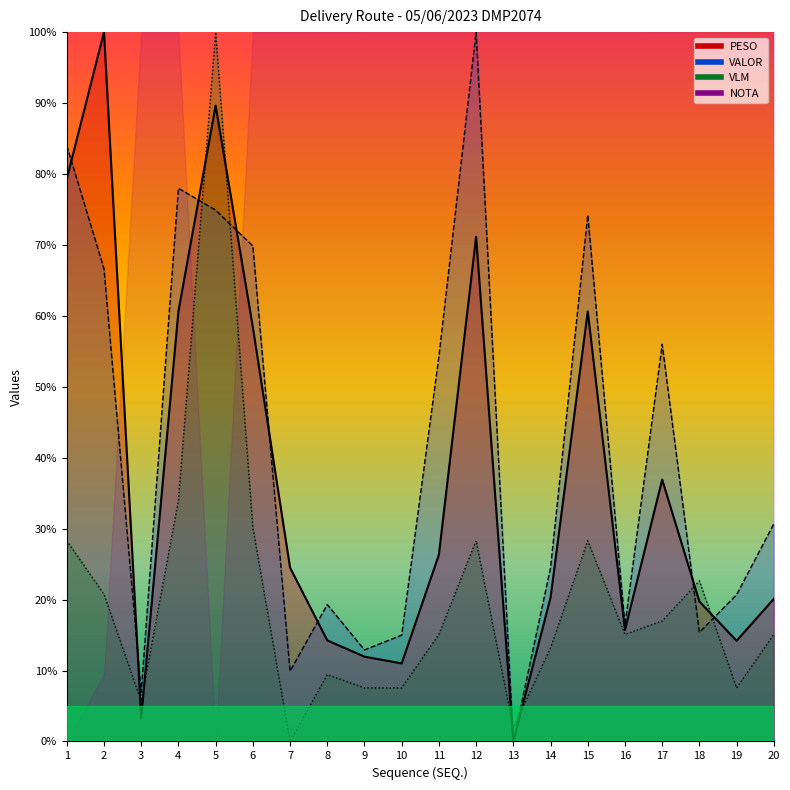

After their last crossing, which series has the higher values: VALOR or PESO?

VALOR